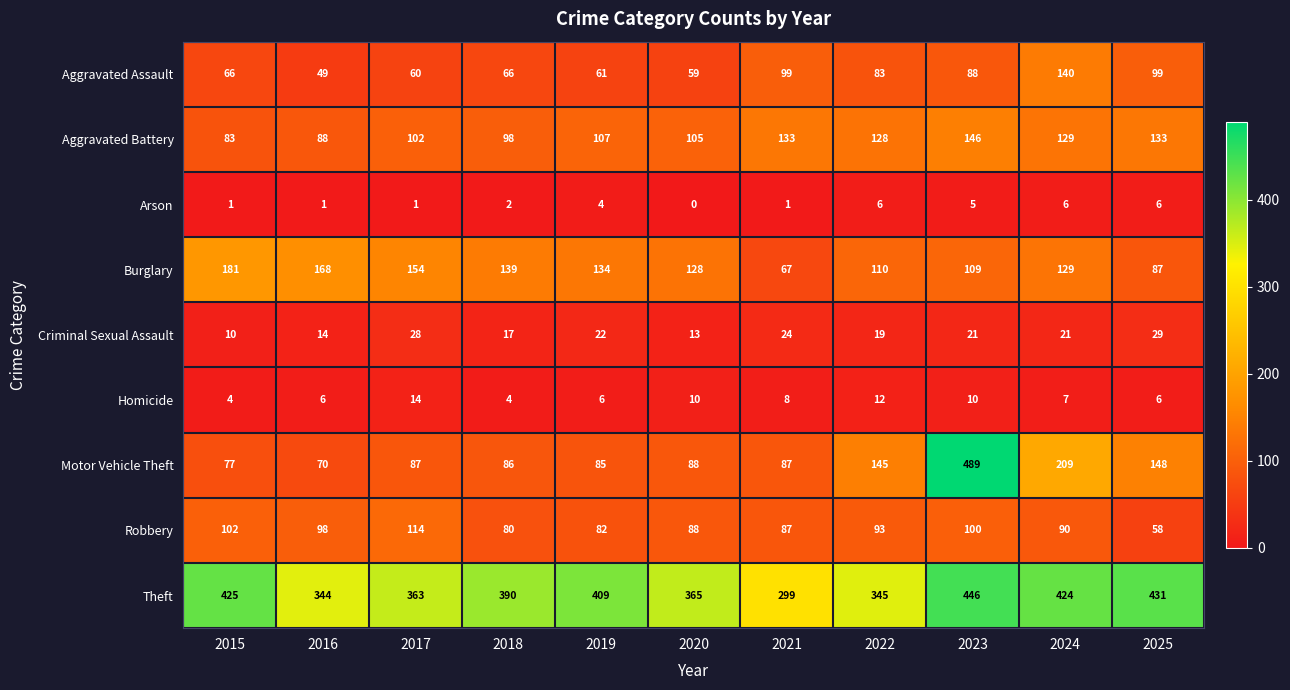

What is the difference between the maximum and minimum values in the Criminal Sexual Assault series?

19